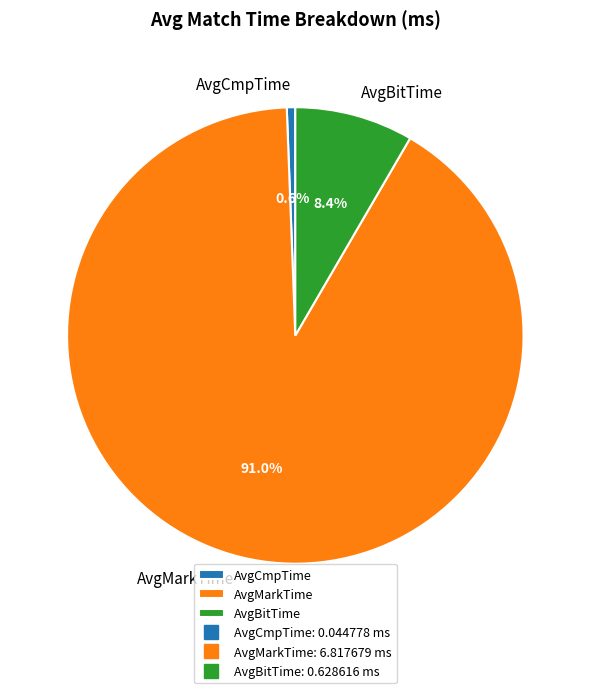

Does AvgBitTime represent more than half of the total?

No